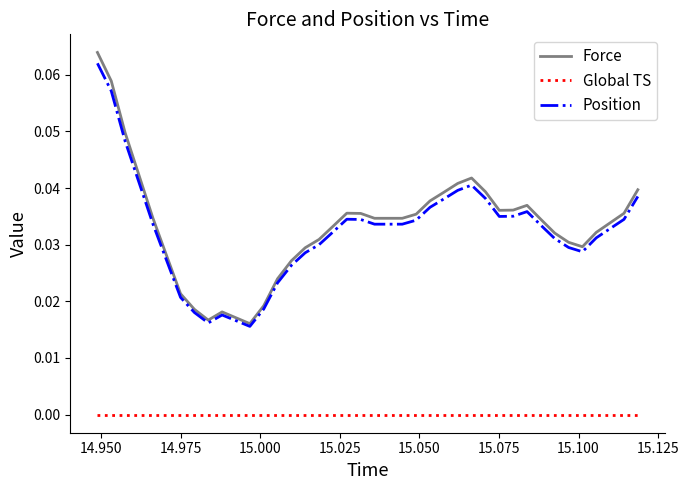

Which series has the largest range (max minus min)?

Force